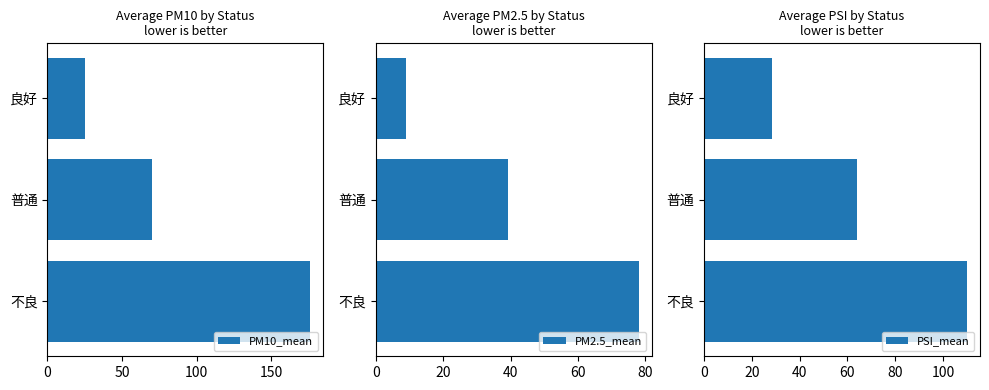

What is the minimum value for PM10_mean?

25.4